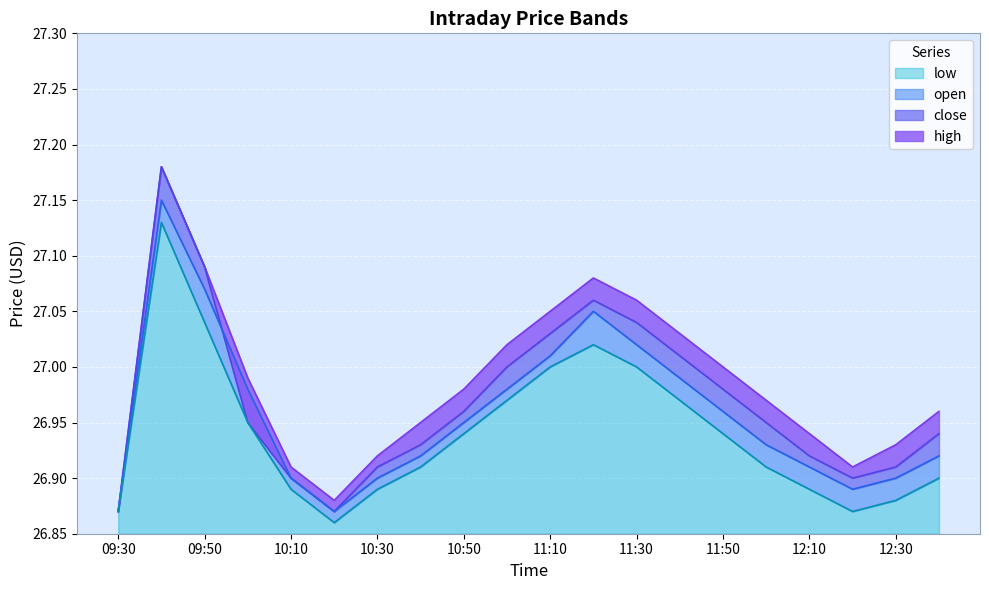

True or false: high has more than 1 interior local peaks.

True